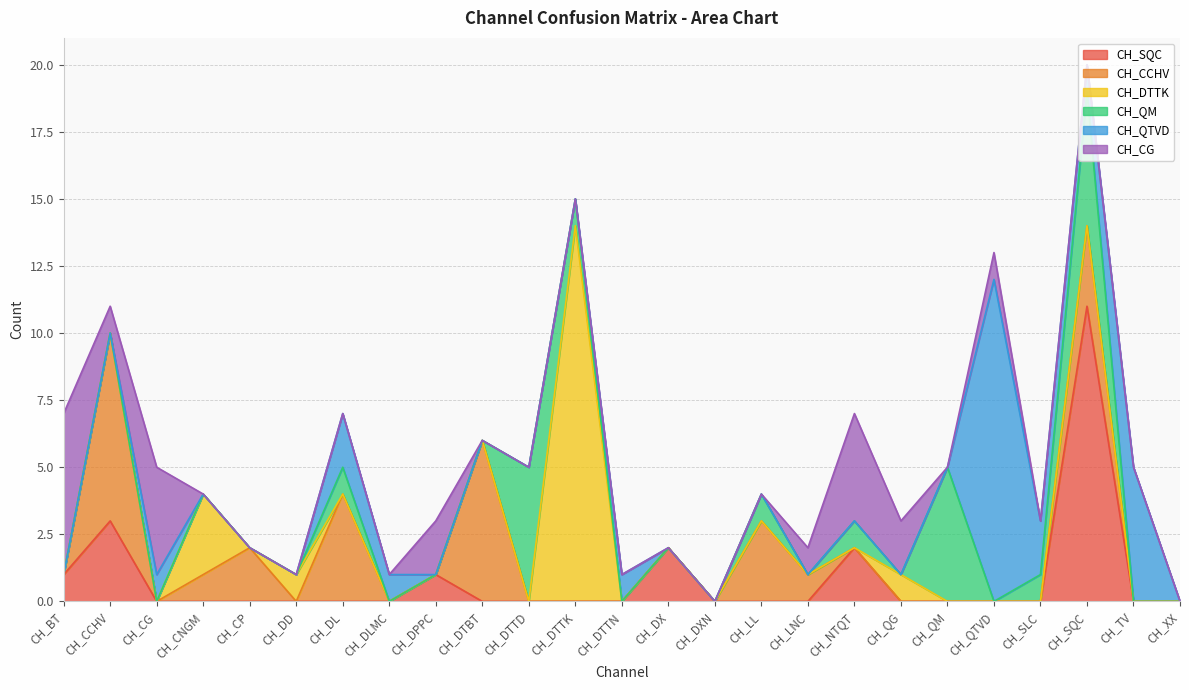

Count the number of data series in this chart.

6